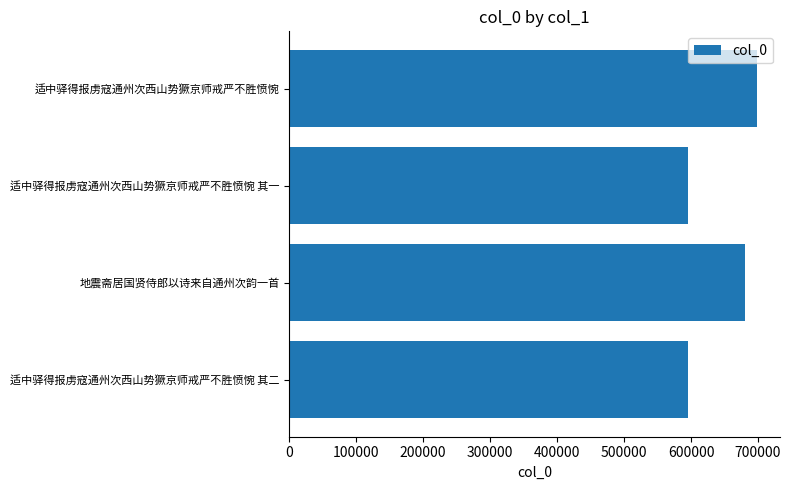

What is the sum of all values?

2570690